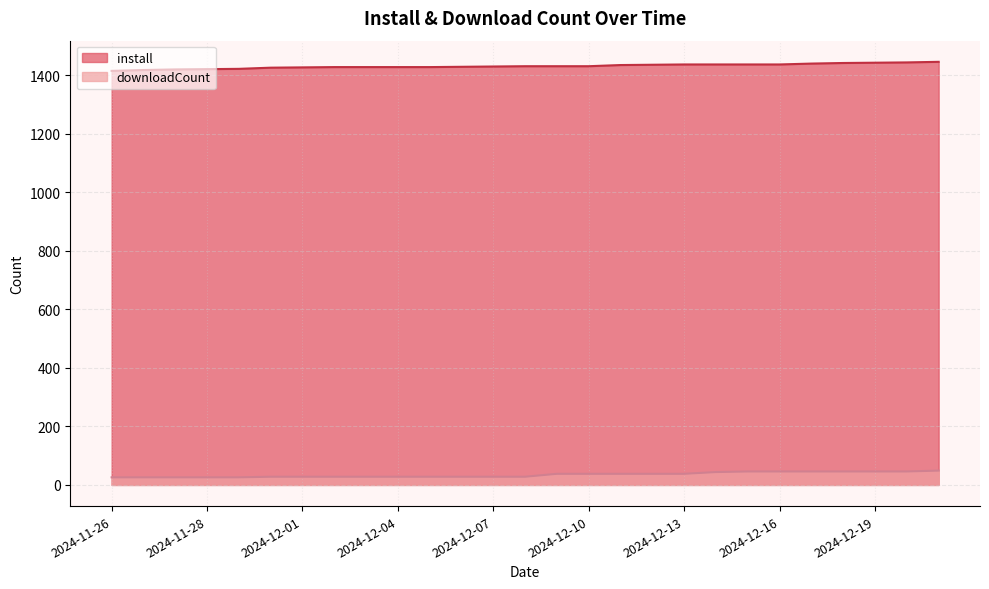

What is the smallest value displayed?

26